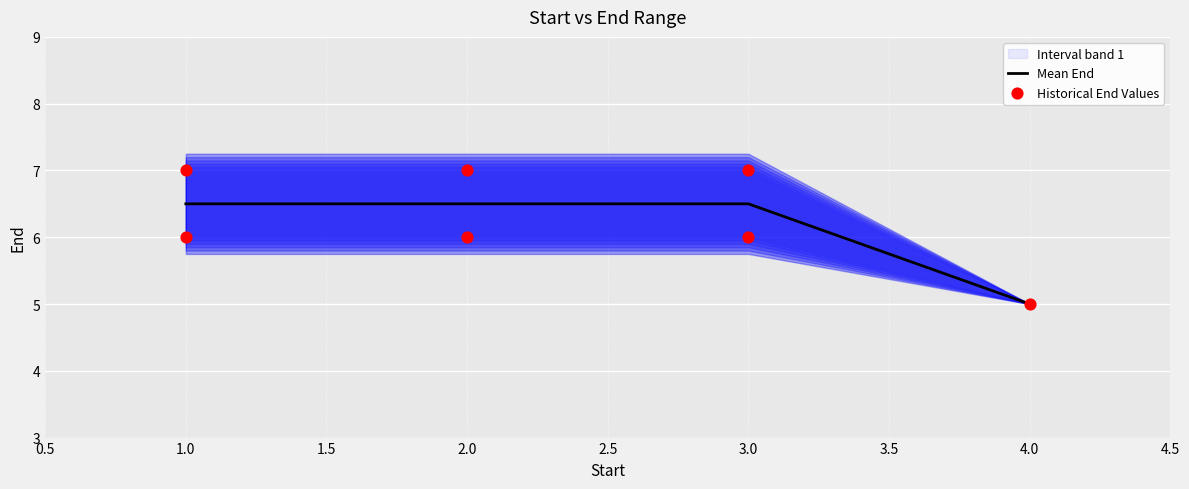

Which has a higher value, 3 or 2?

3